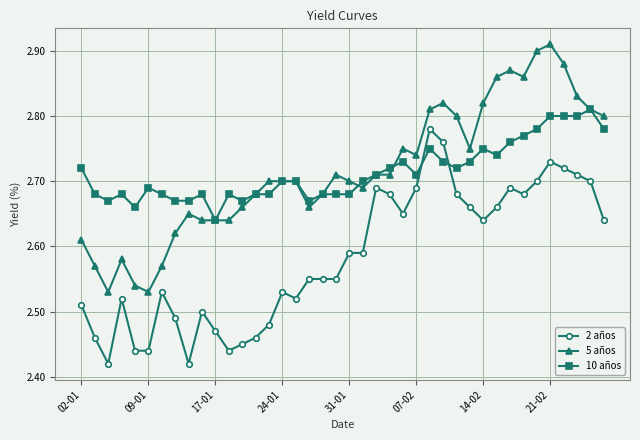

True or false: 5 años and 2 años cross at least once.

False